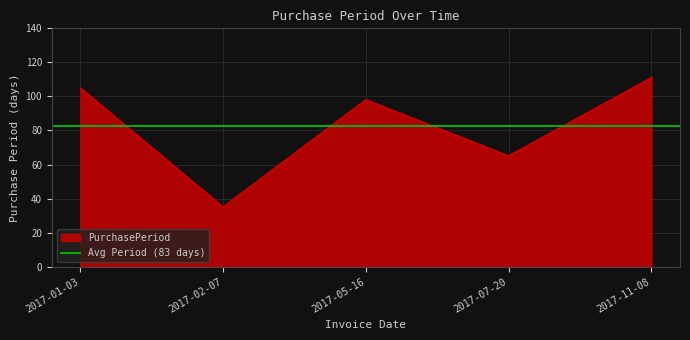

What is the difference between the second highest and second lowest values?

40